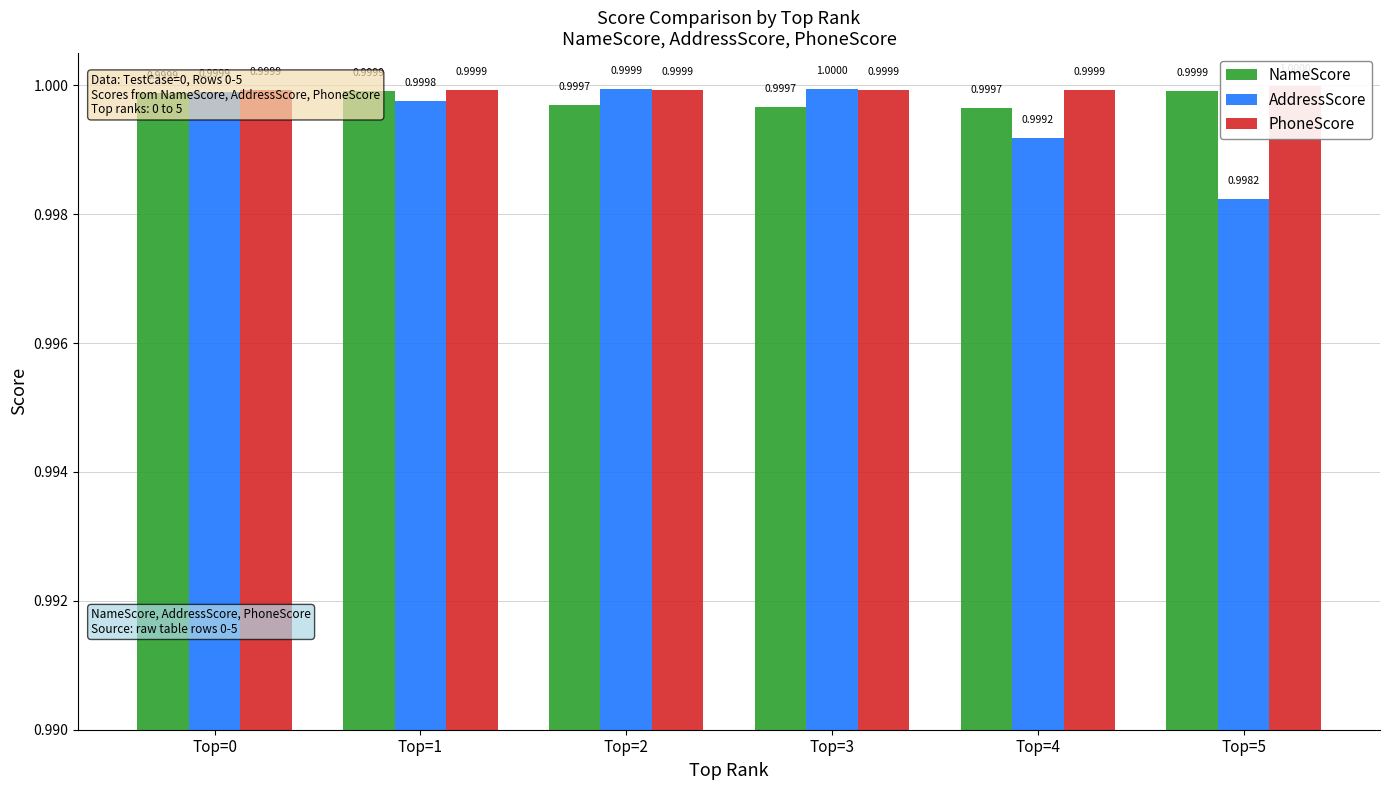

At Top=4, list the series in order from smallest to largest.

AddressScore, NameScore, PhoneScore